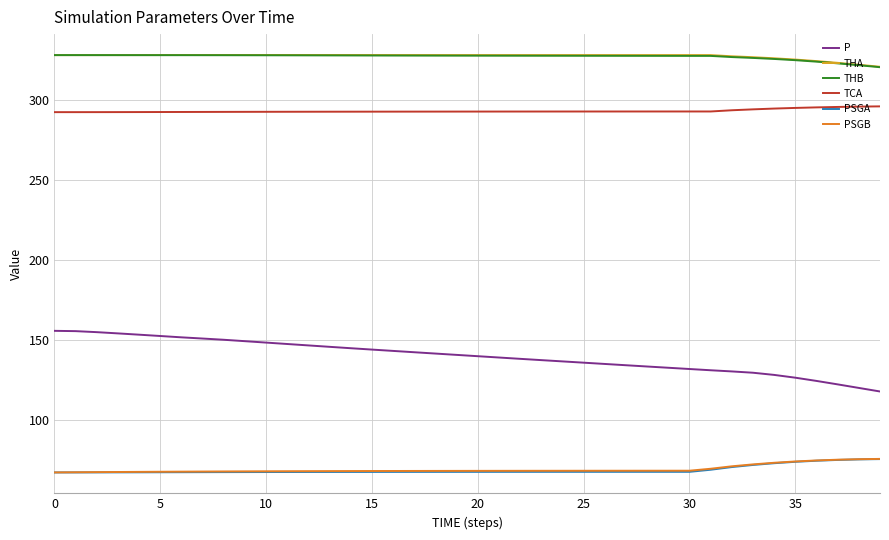

What is the minimum value shown in the chart?

67.0